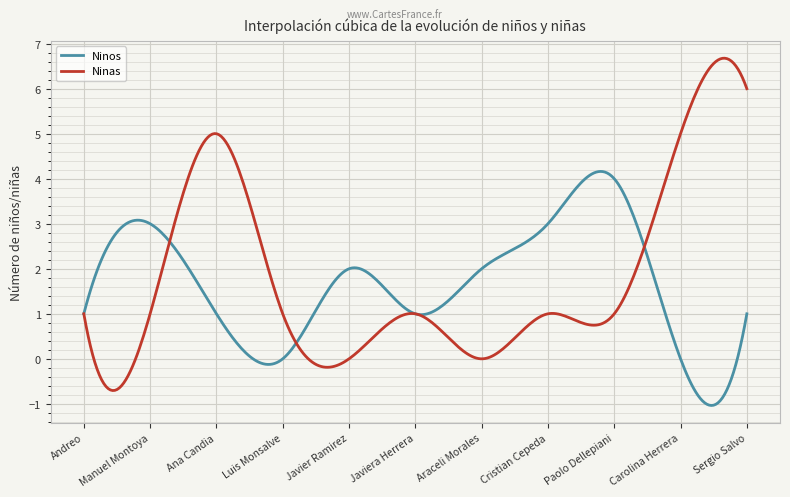

Rank the series by their maximum value, from lowest to highest.

Ninos, Ninas